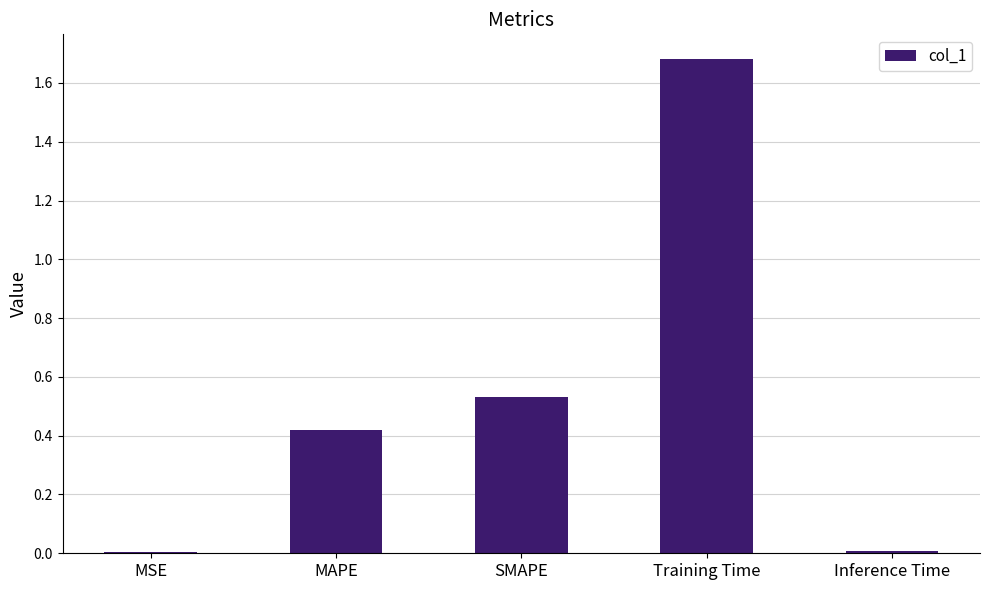

How many data points does each series have?

5